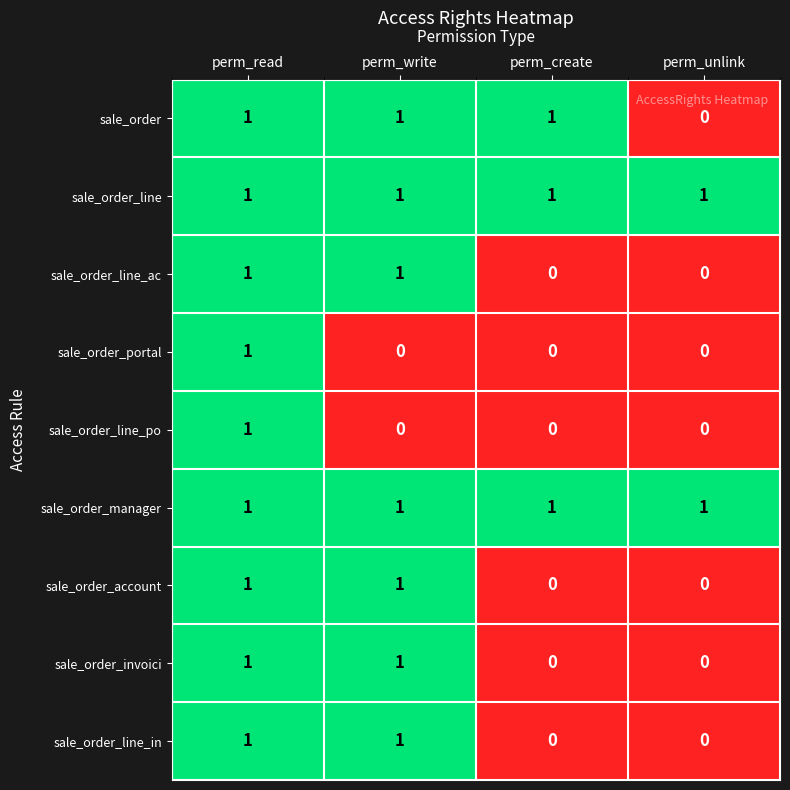

At which label does sale_order_portal reach its peak?

perm_read